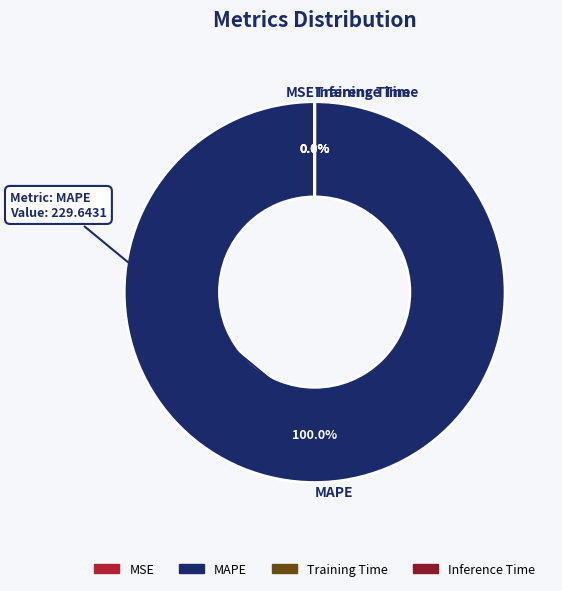

What is the change in value from MAPE to Inference Time?

-229.6